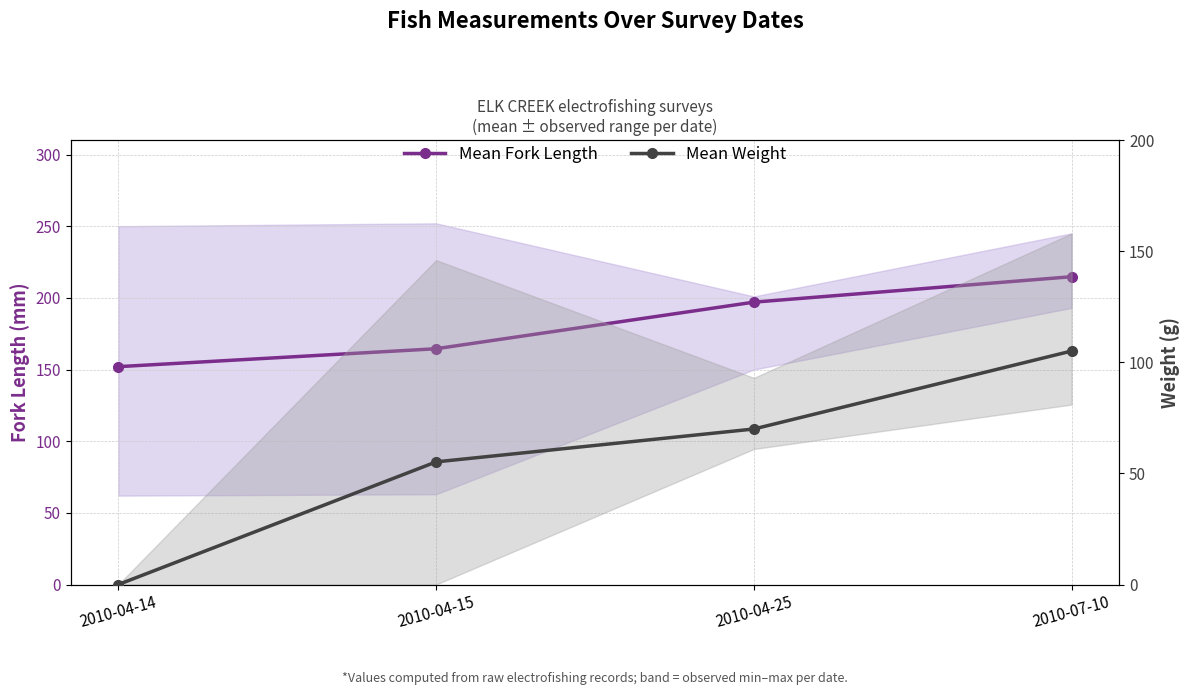

Reading left to right, what are all the values shown in this chart?

Mean Fork Length: 2010-04-14=152.0	2010-04-15=164.5	2010-04-25=197.0	2010-07-10=214.8
Mean Weight: 2010-04-14=0.0	2010-04-15=55.2	2010-04-25=70.0	2010-07-10=105.1